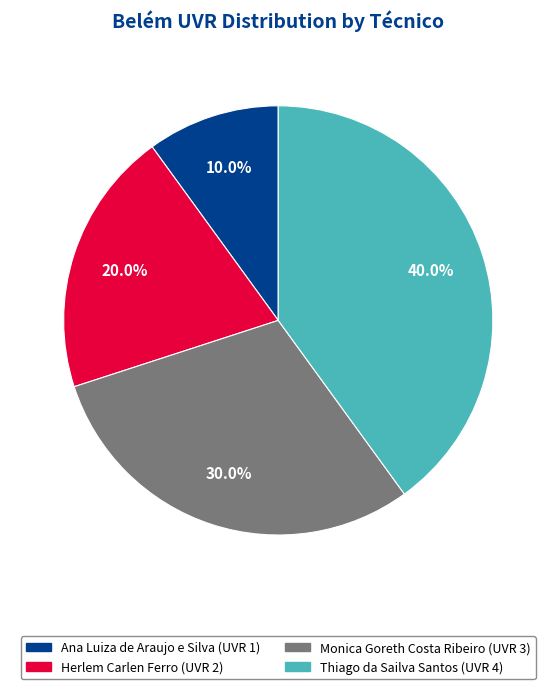

Is there any slice that represents more than half of the pie?

No